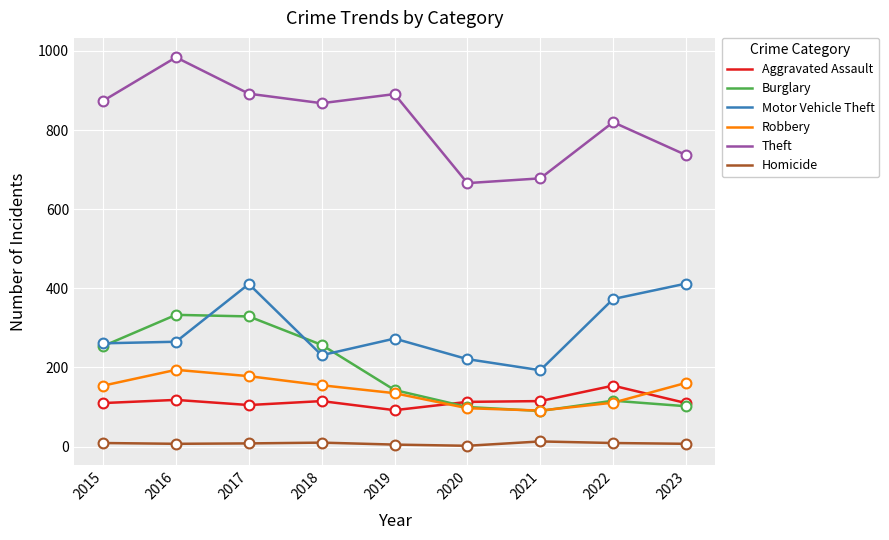

Which series has the widest spread of values?

Theft